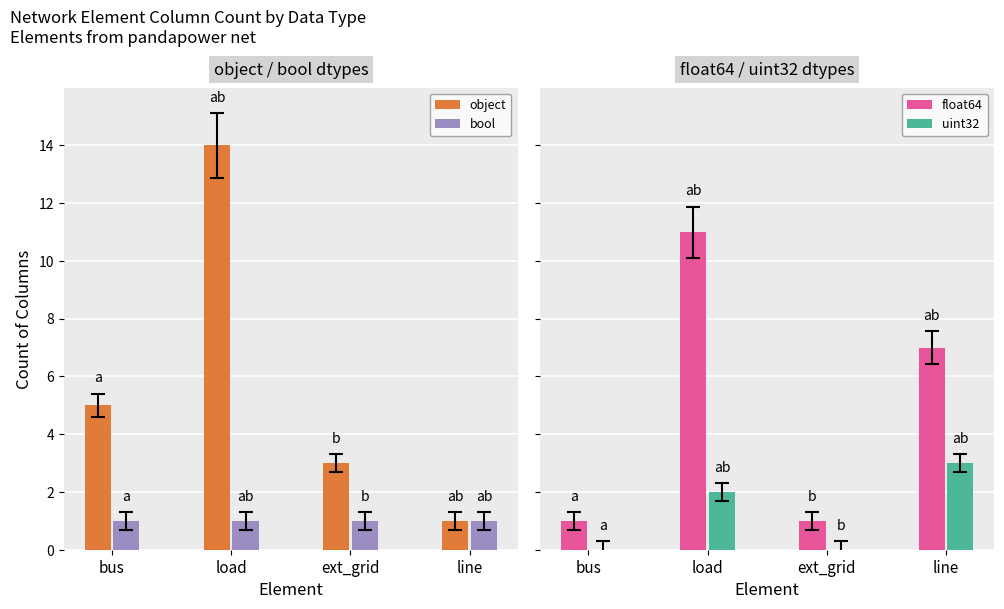

Which has a higher value, bus or line?

bus